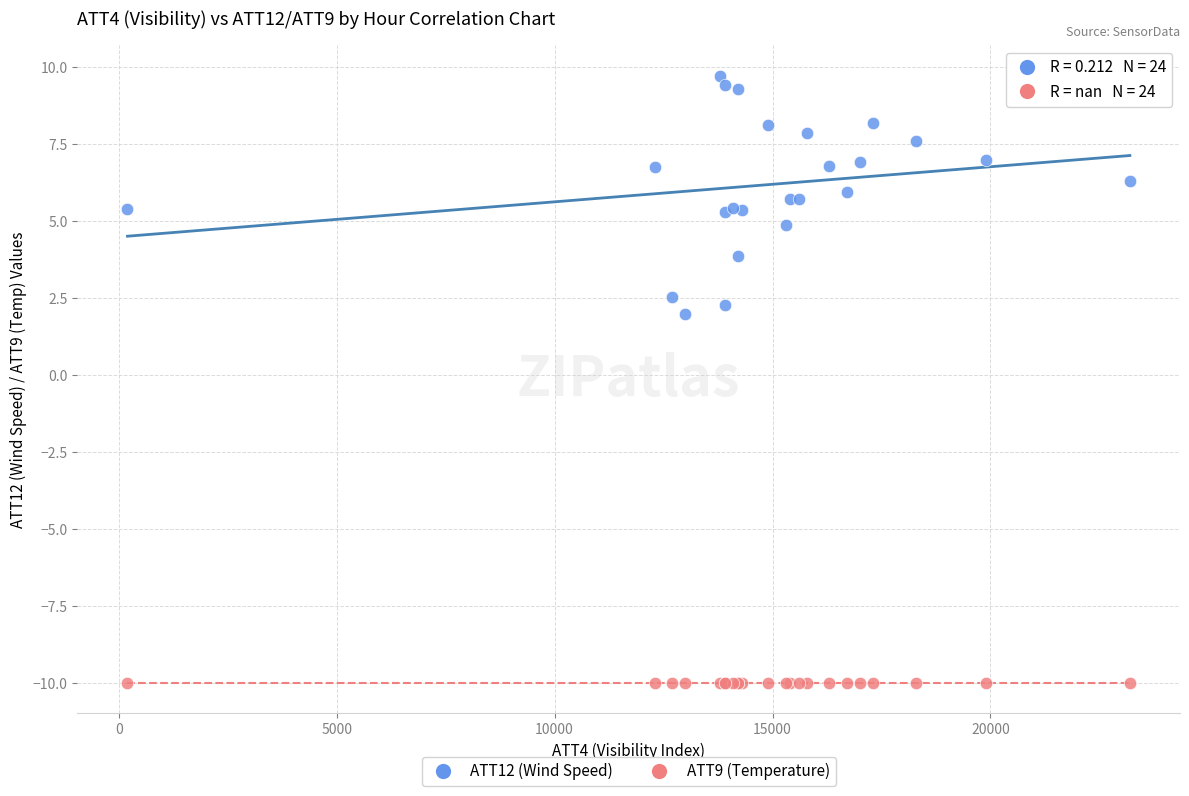

Across all series, what Y value is closest to 0?

2.0